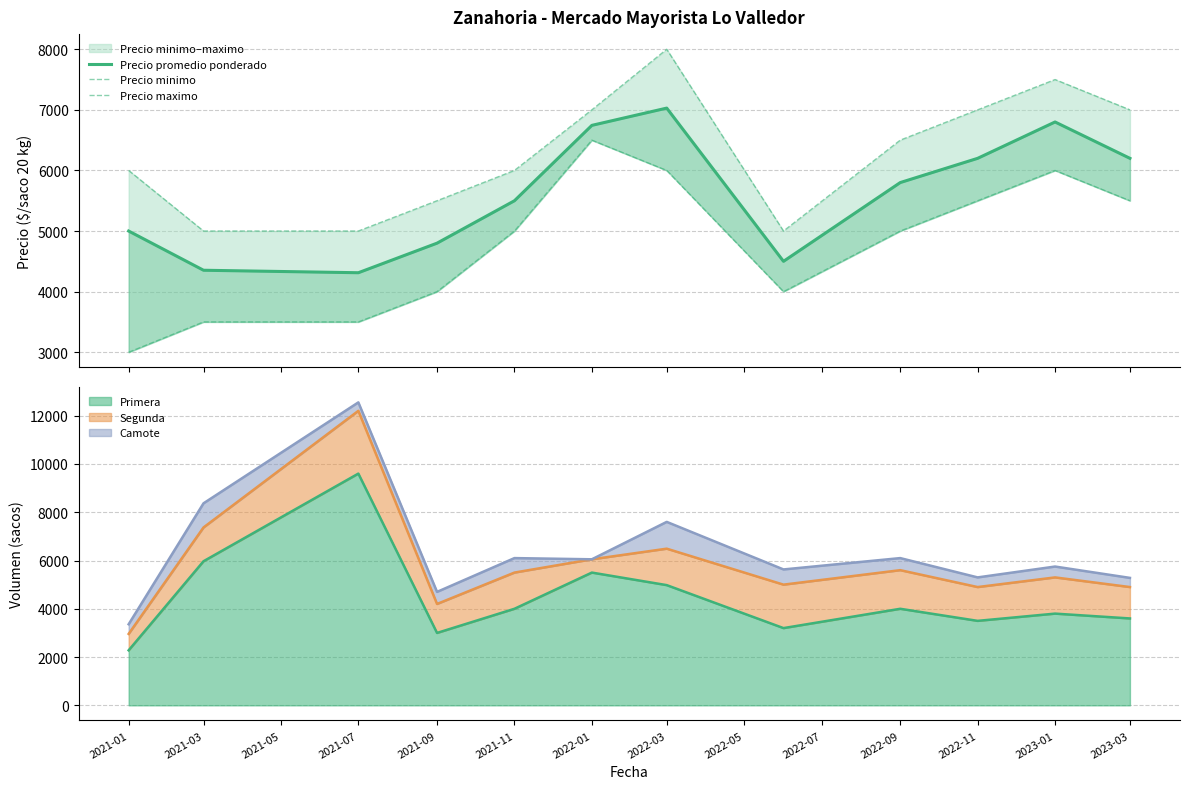

What is the value of the Precio minimo point at the 6th from the left?

6500